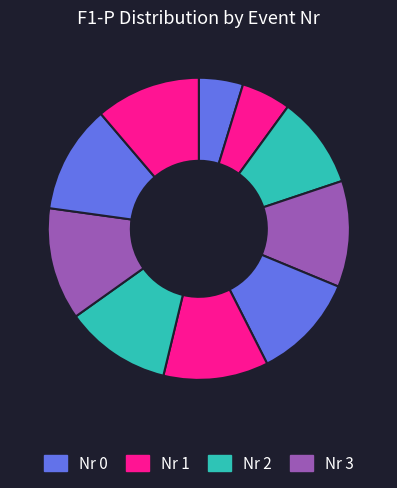

Which category has the biggest portion of the pie?

7